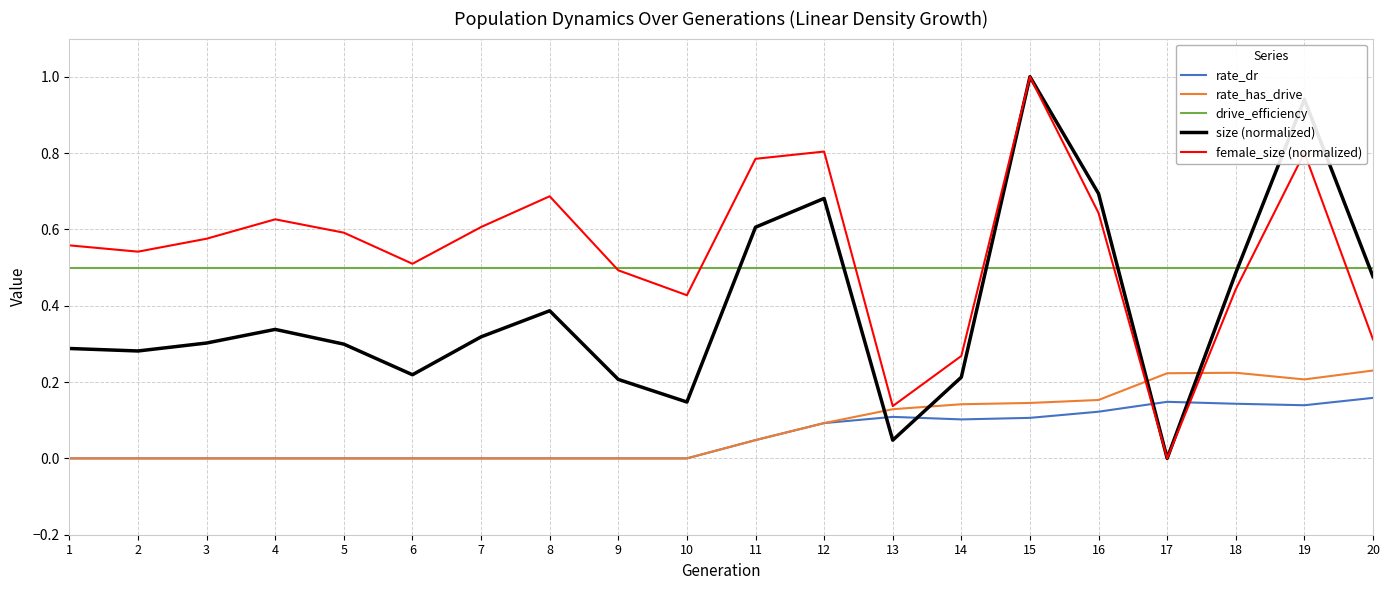

What is the maximum value for size (normalized)?

1.0